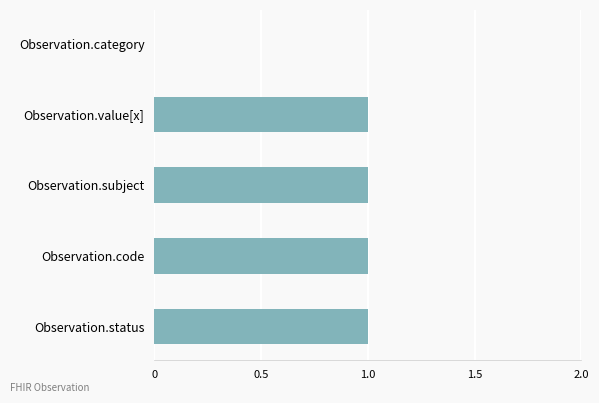

Between Observation.category and Observation.code, which is larger?

Observation.code